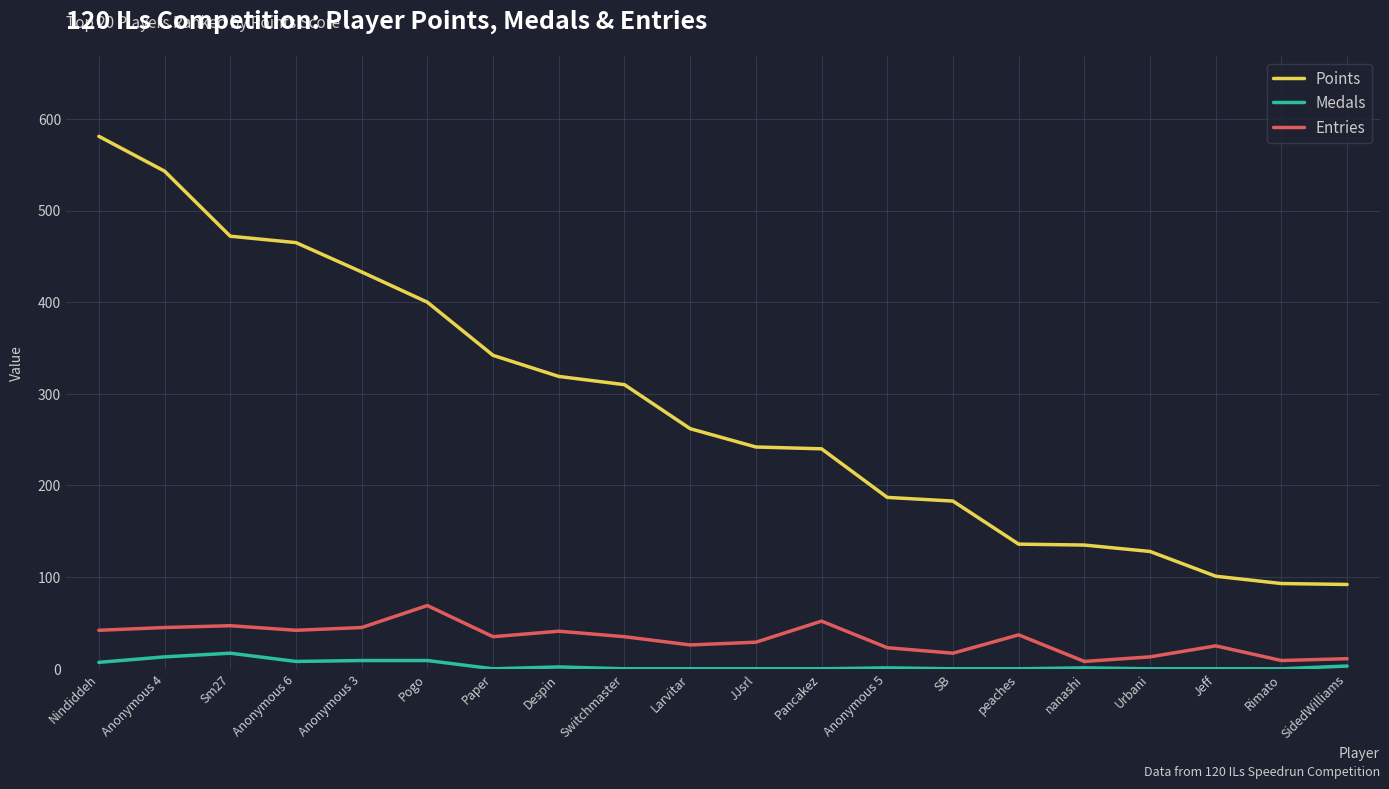

True or false: Points and Entries cross at least once.

False